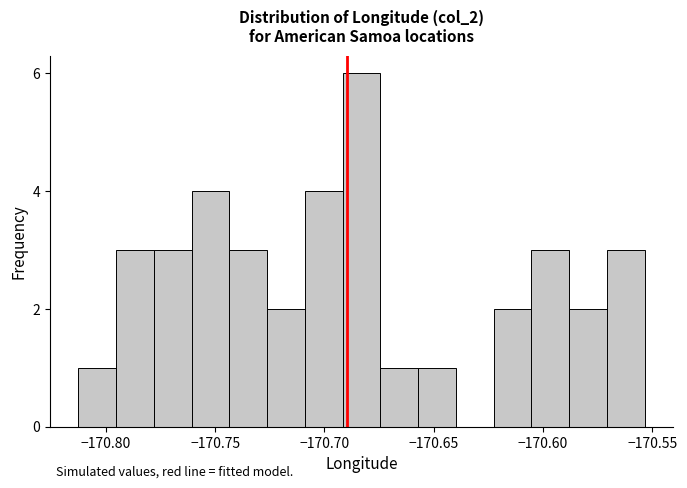

Read against the x-axis, roughly where is the centre of the tallest bar?

-170.685